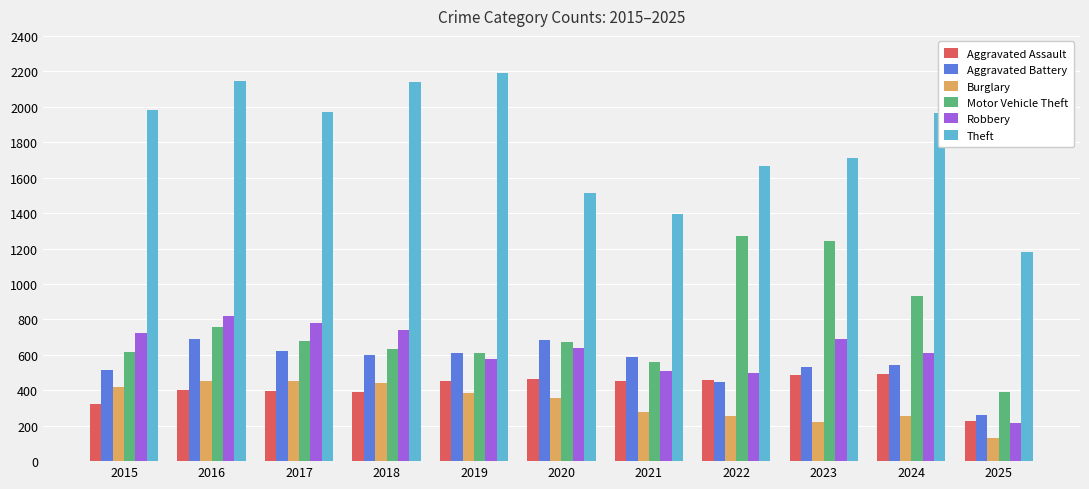

Between 2015 and 2022, which series saw the biggest shift?

Motor Vehicle Theft